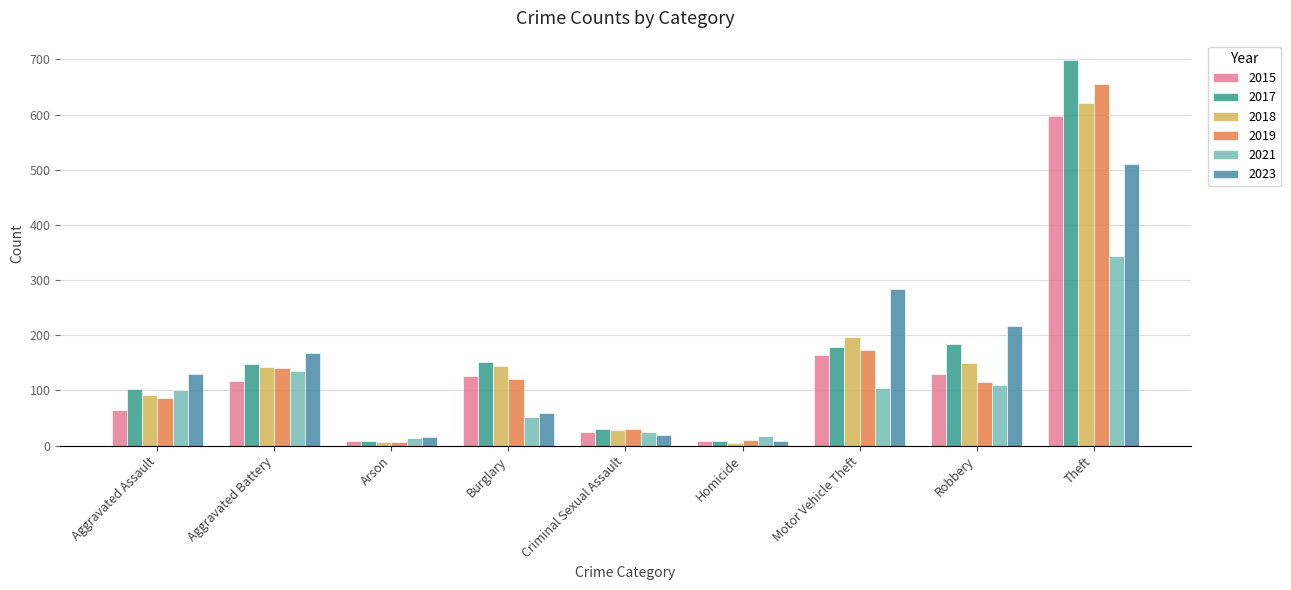

At which category is the sum across all series the highest?

Theft